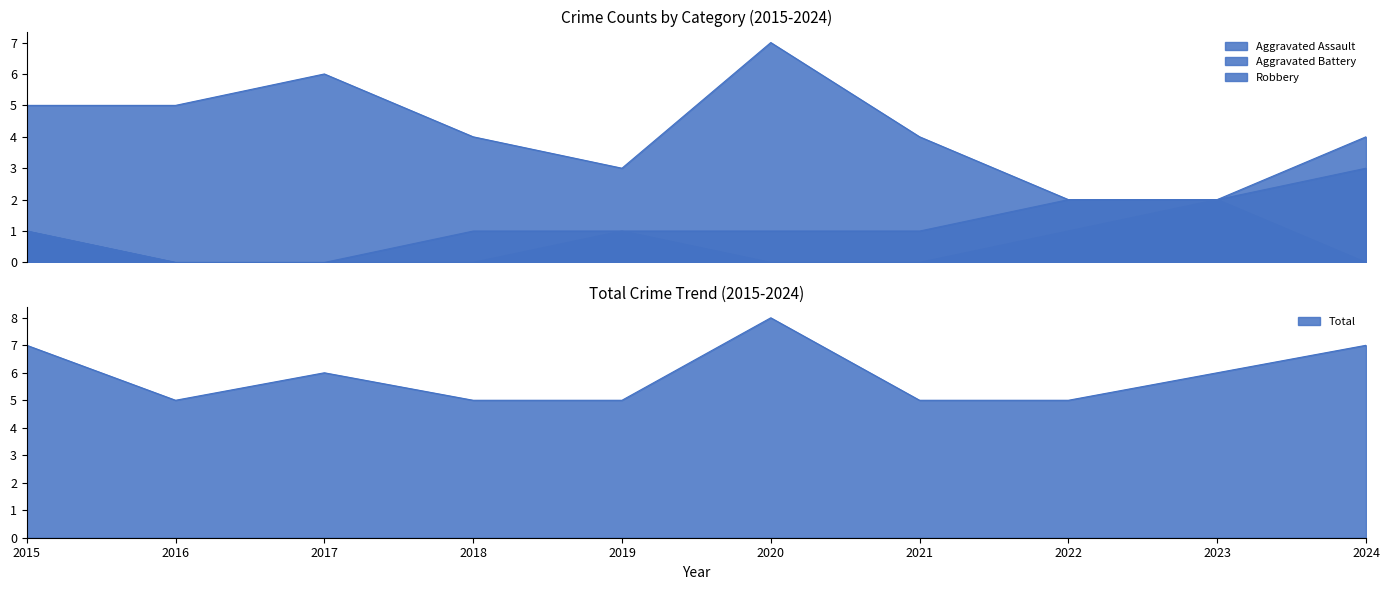

Which series has the widest spread of values?

Robbery